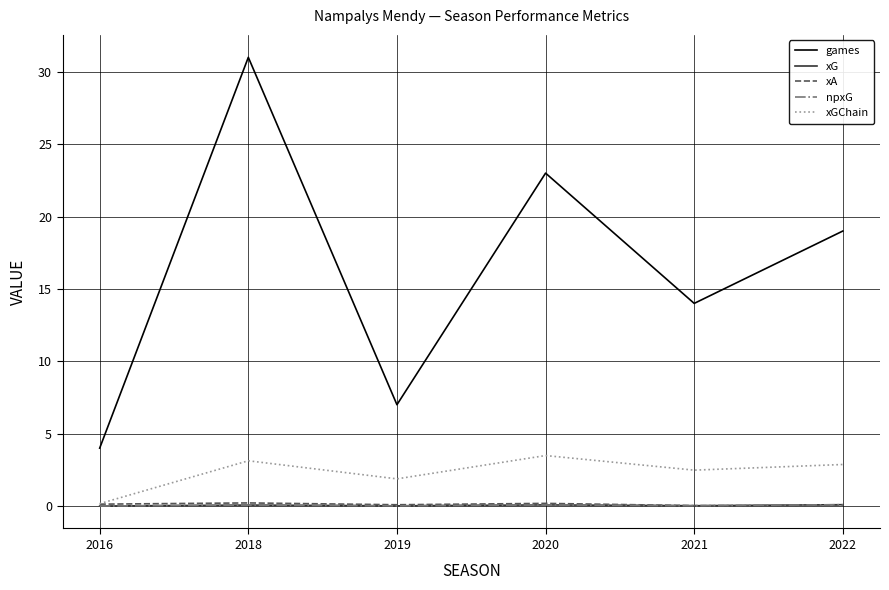

Does the chart have visible grid lines?

Yes